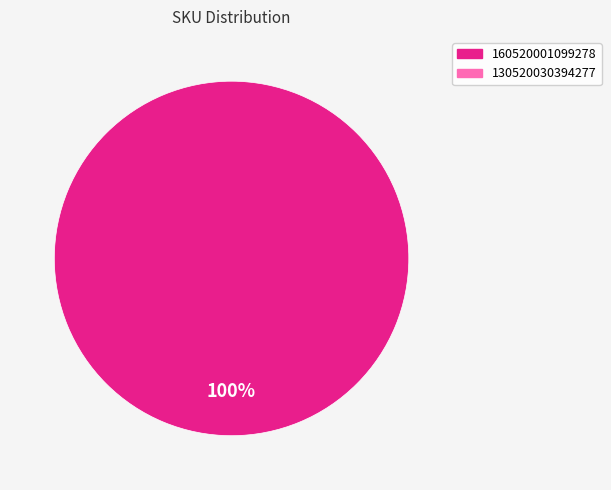

Does any single category account for the majority?

Yes